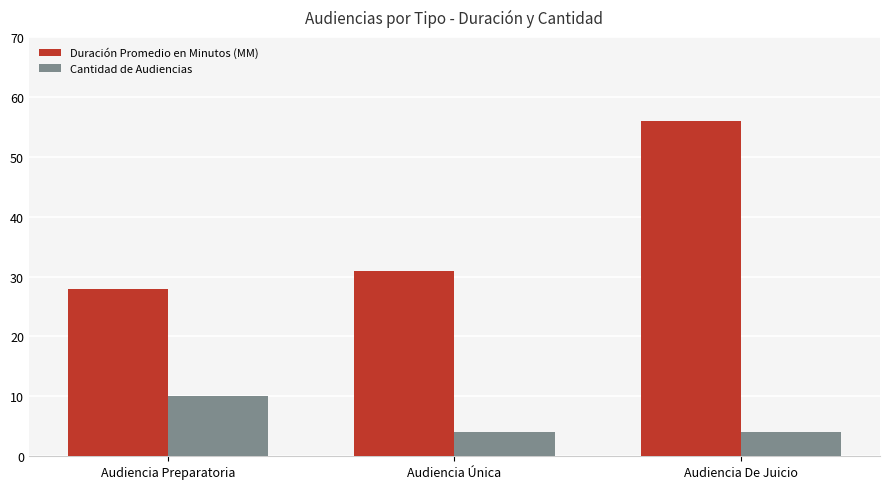

What is the value of the Duración Promedio en Minutos (MM) bar at the 3rd from the left?

56